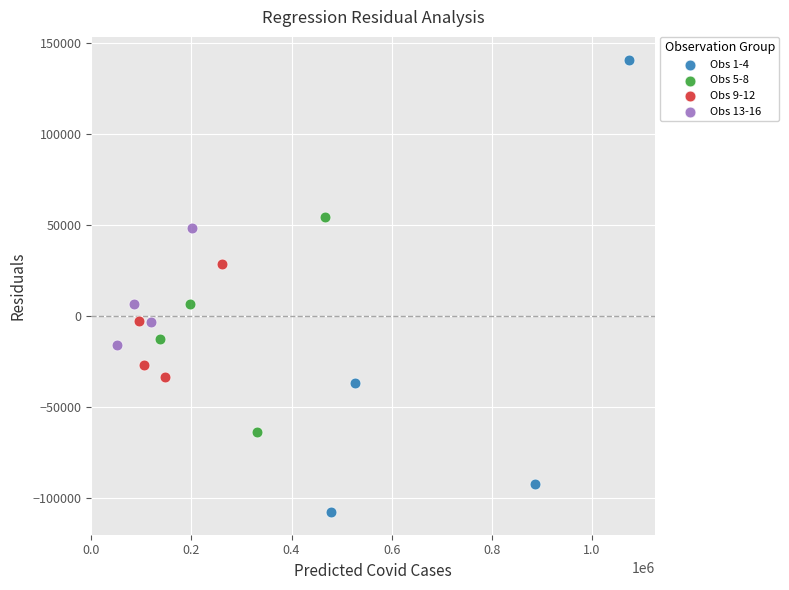

Which series has the largest Y range (max minus min)?

Obs 1-4